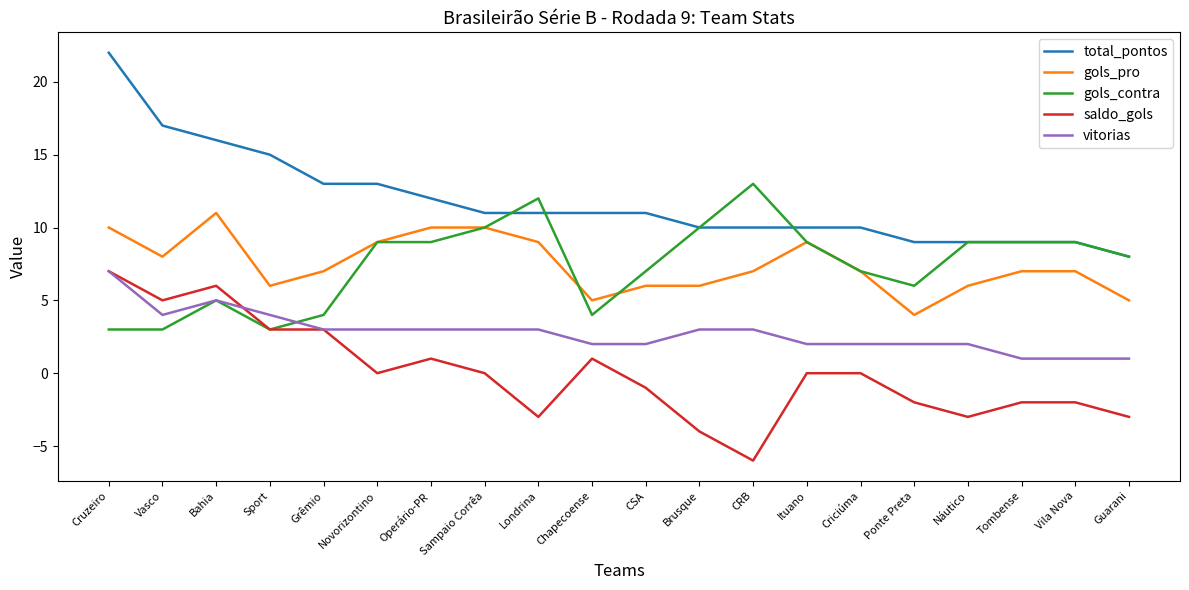

Between Bahia and CSA, which series saw the biggest shift?

saldo_gols